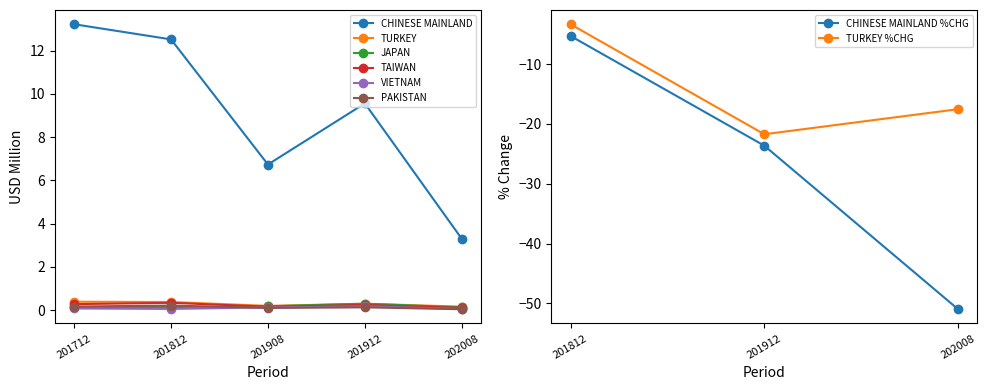

The JAPAN series shows 0.3 at 201912. True or false?

True